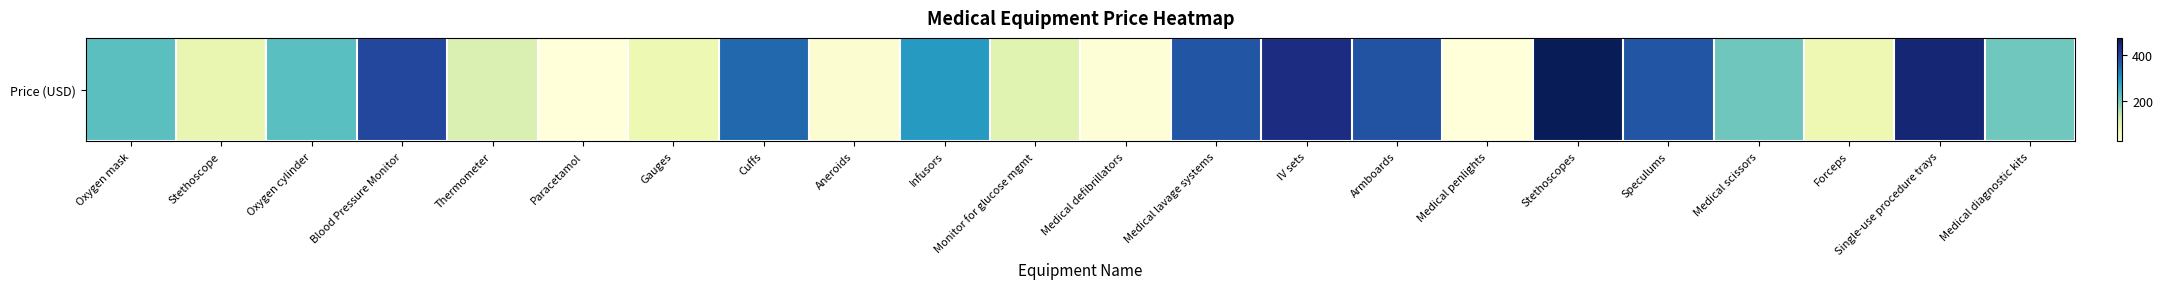

At which label does the data first exceed 224?

Oxygen cylinder